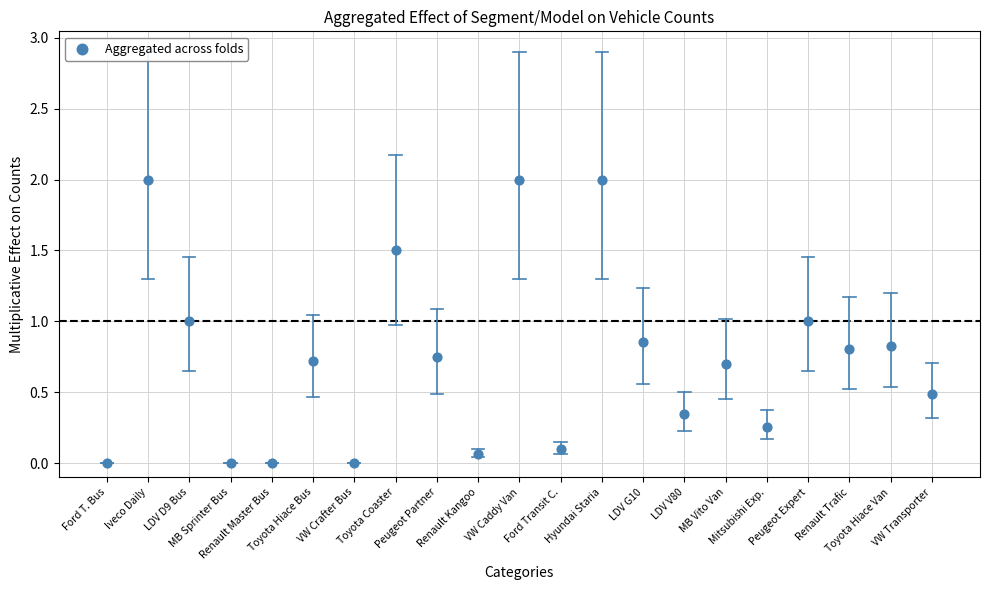

What is the range of Y values (max minus min)?

2.0